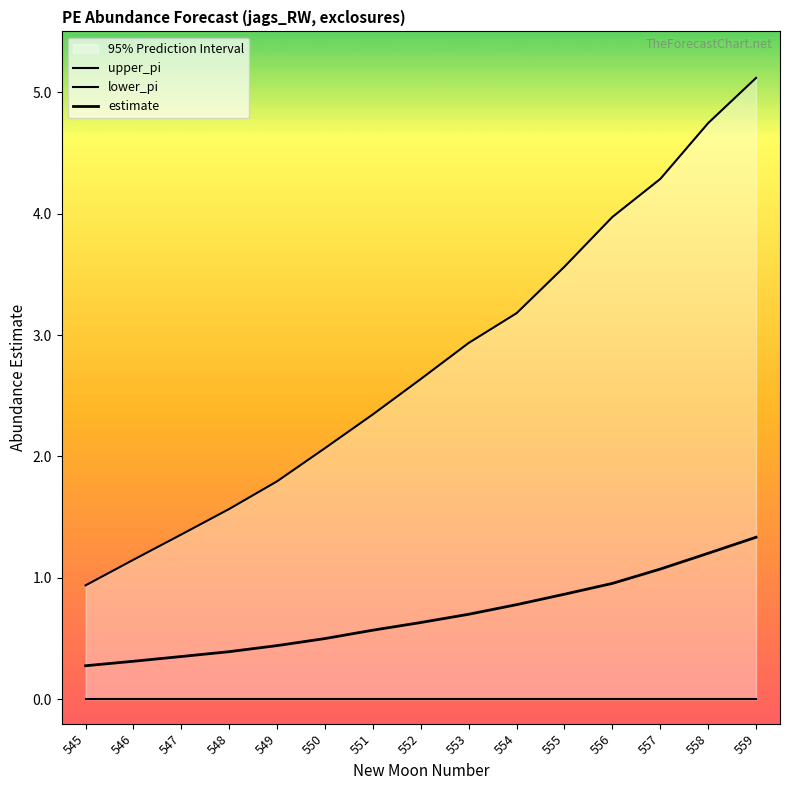

What is the sum of the estimate values at 559 and 548?

1.7